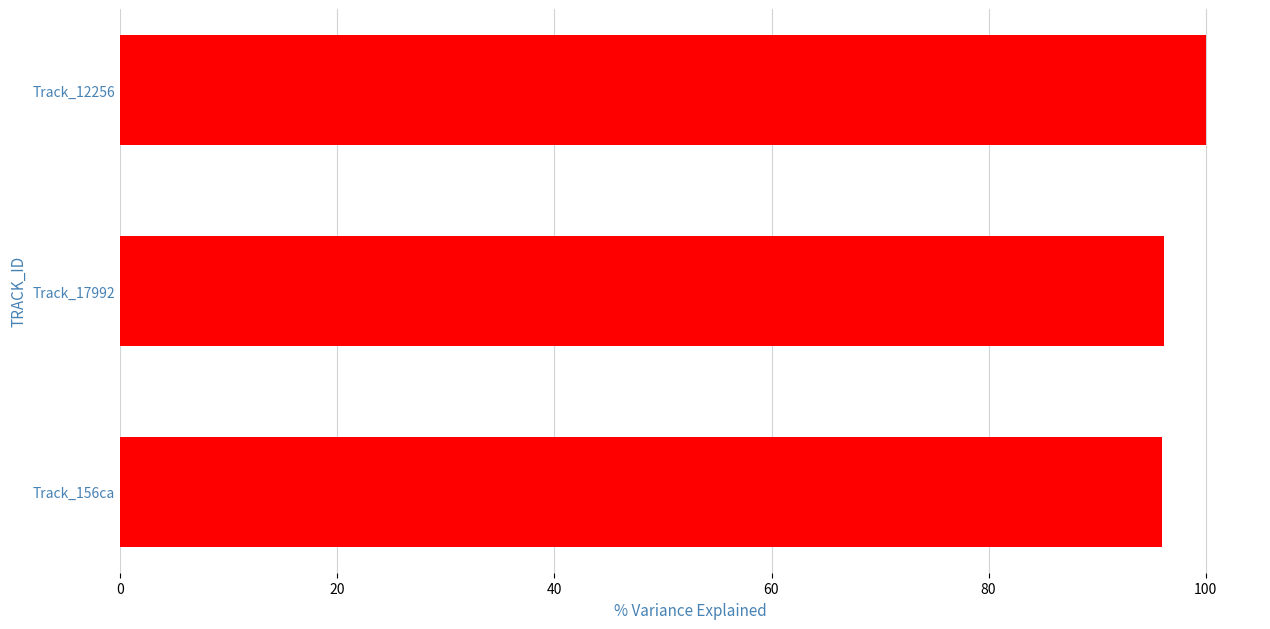

Does the chart contain any negative values?

No